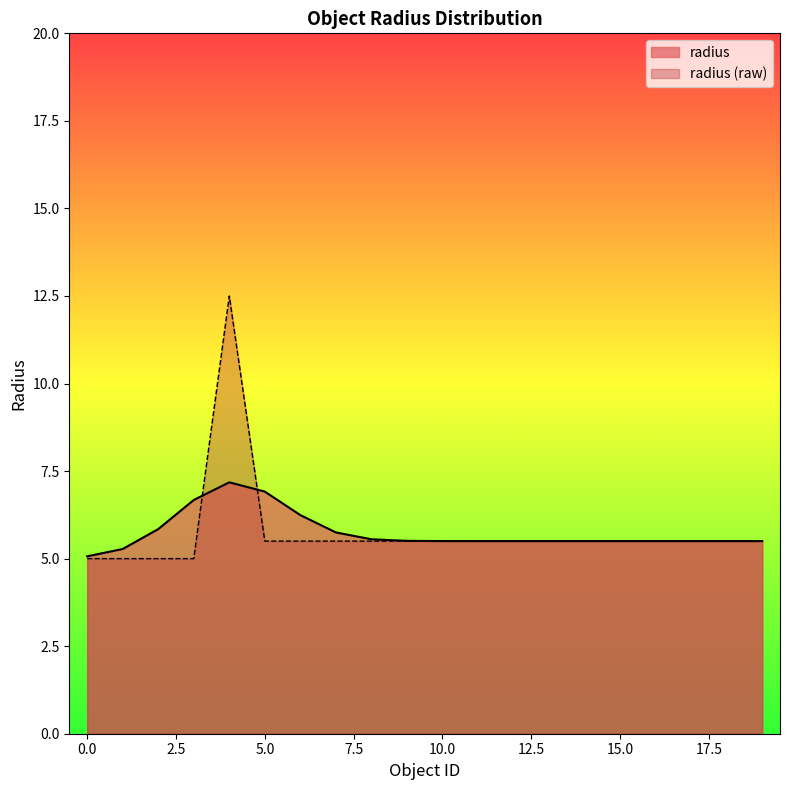

How many points are higher than both their immediate neighbors (excluding endpoints)?

1